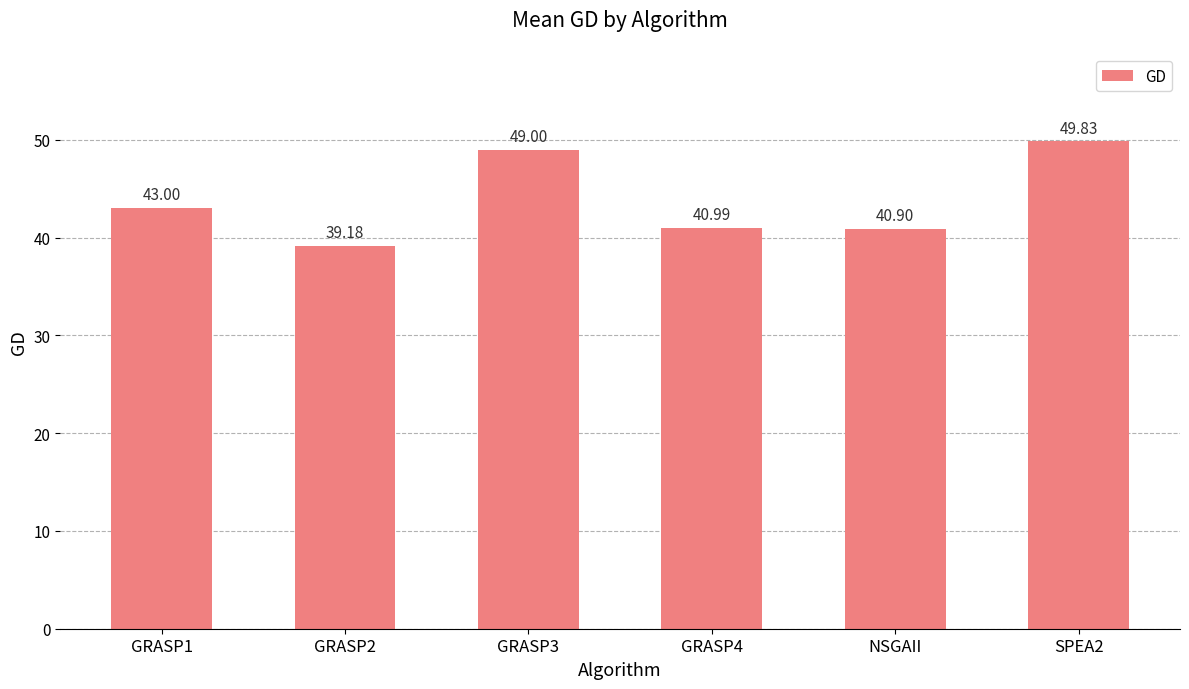

Which has a higher value, SPEA2 or GRASP4?

SPEA2